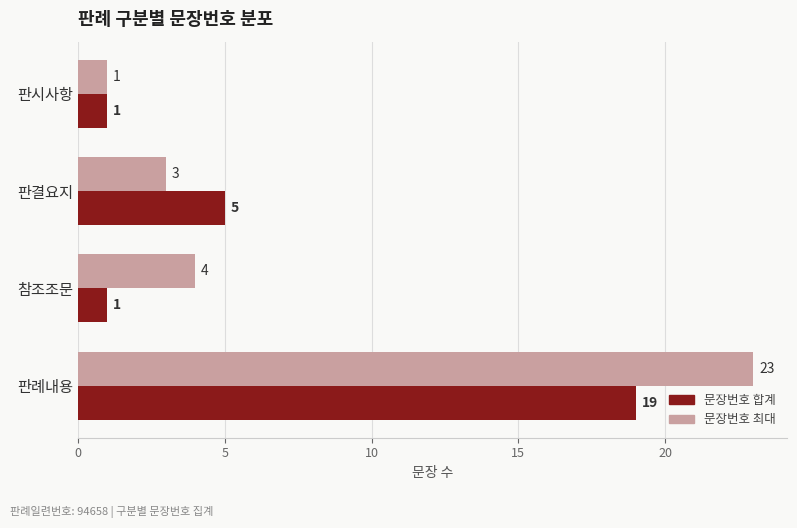

What is the total value across all series at 판례내용?

42